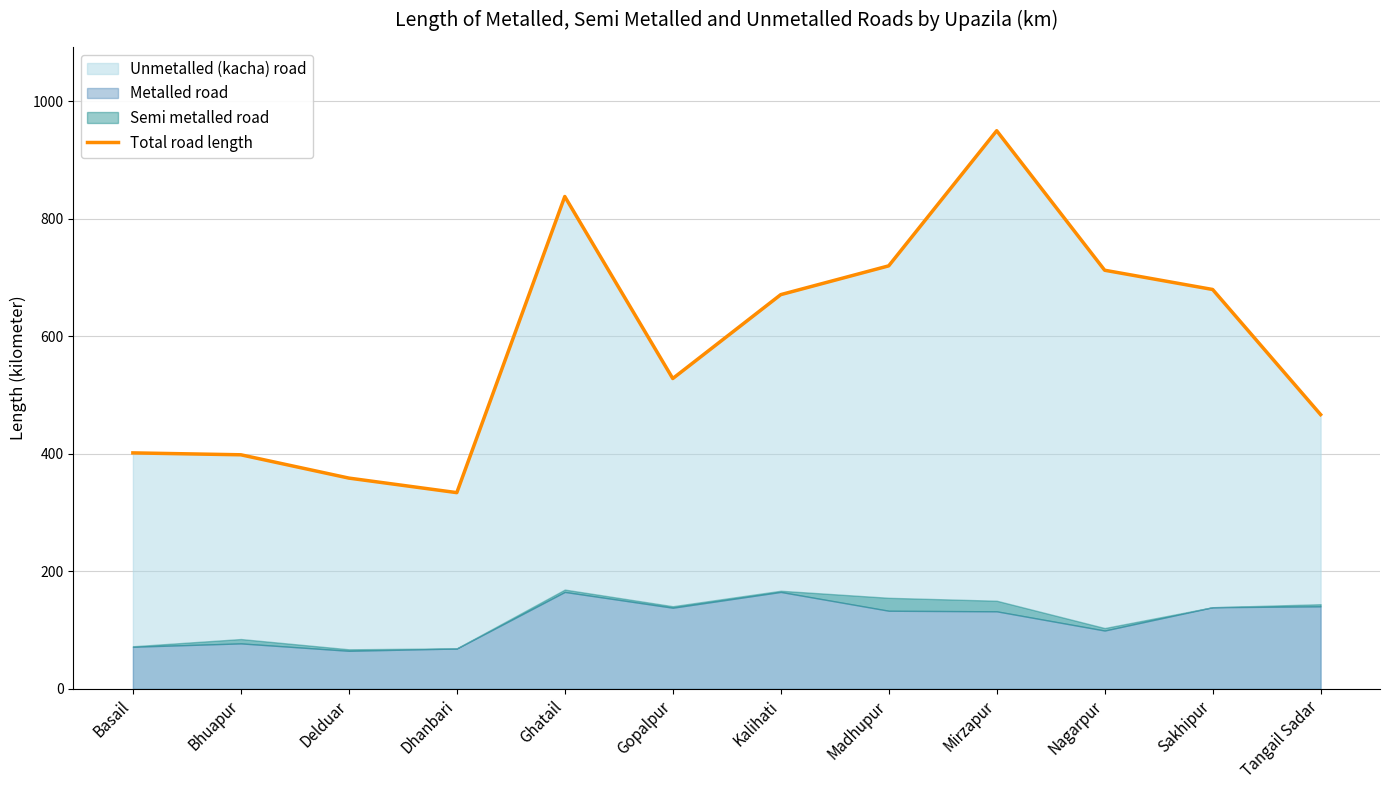

How many points are lower than both their immediate neighbors (excluding endpoints)?

2